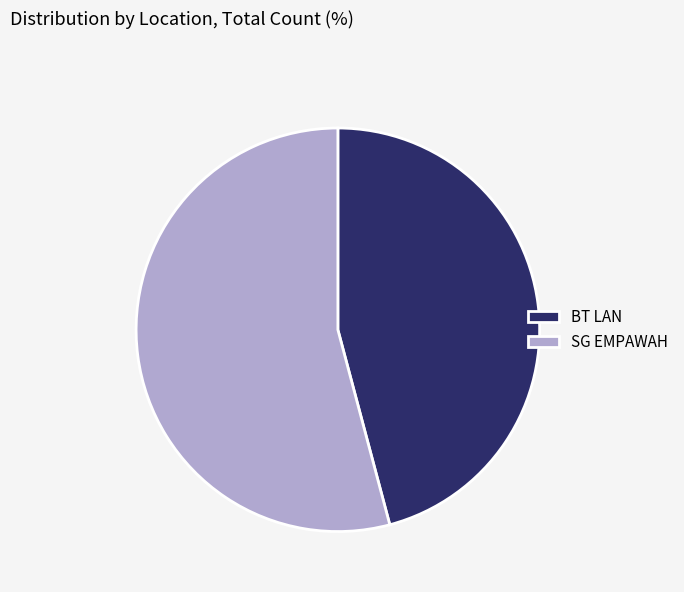

Does any single category account for the majority?

Yes